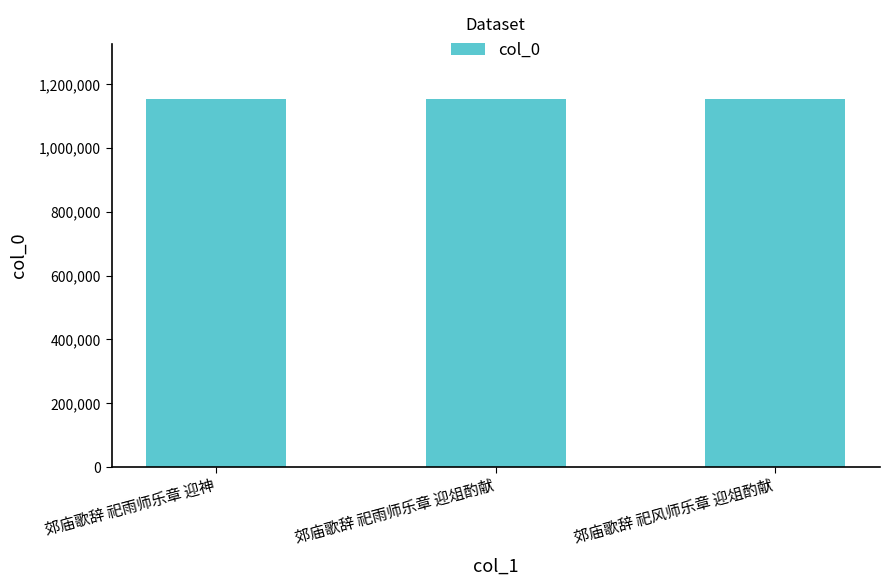

Approximately how many times larger is the value at 郊庙歌辞 祀雨师乐章 迎俎酌献 compared to 郊庙歌辞 祀风师乐章 迎俎酌献?

1.0